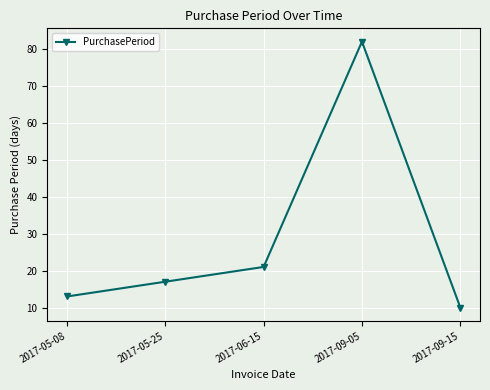

What is the change in value from 2017-05-25 to 2017-09-15?

-7